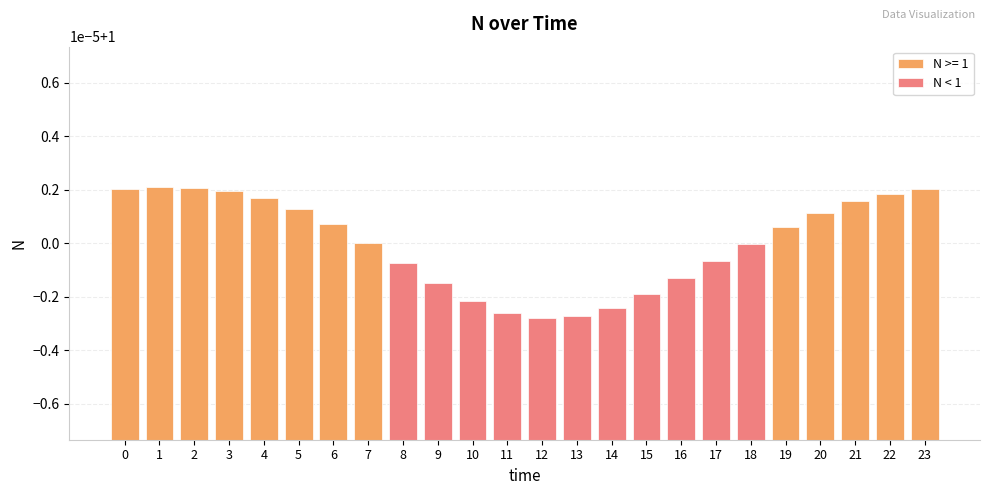

Read the value at 15.

1.0